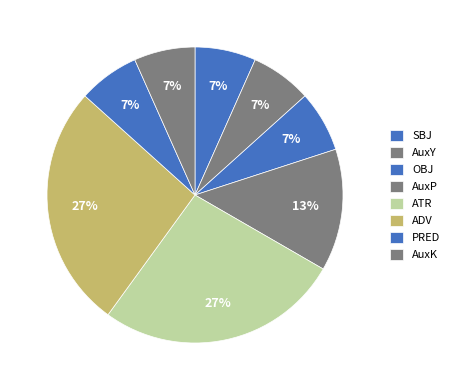

How many slices are in this pie chart?

8